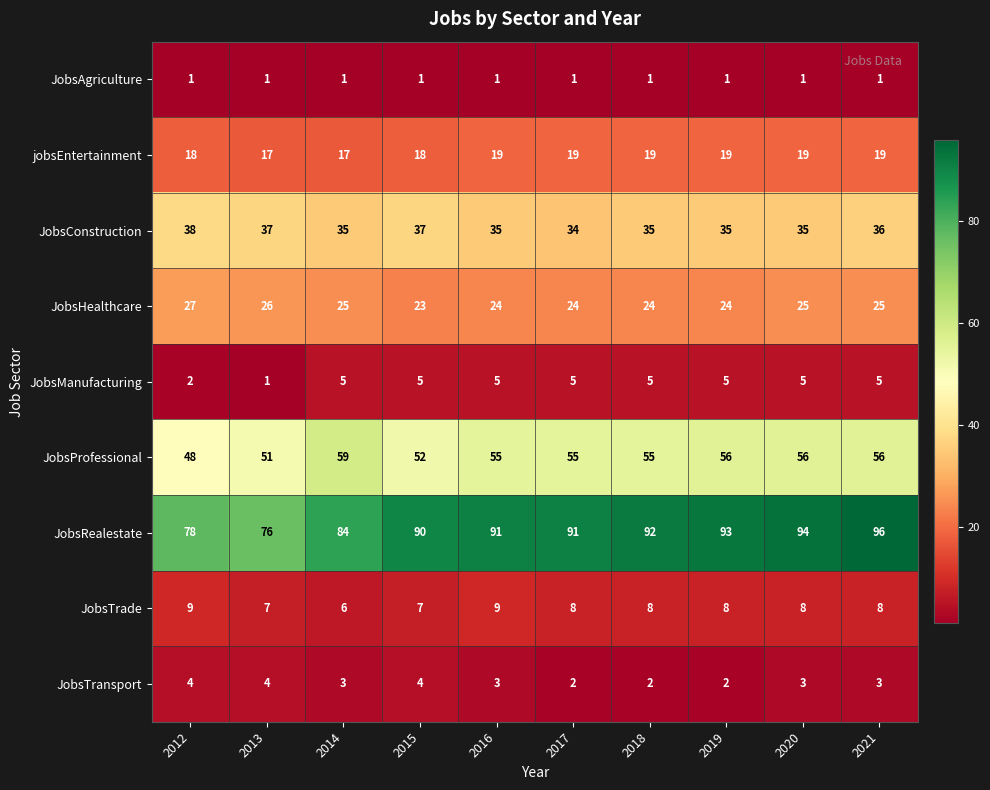

What is the total value across all series at 2015?

237